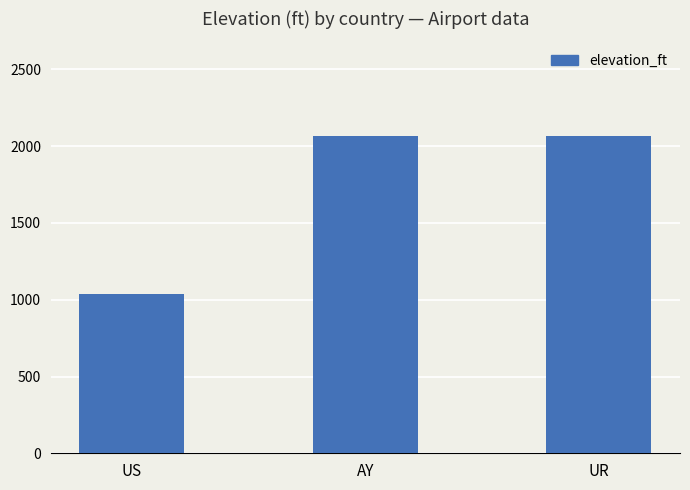

What is the change in value from US to UR?

+1026.5